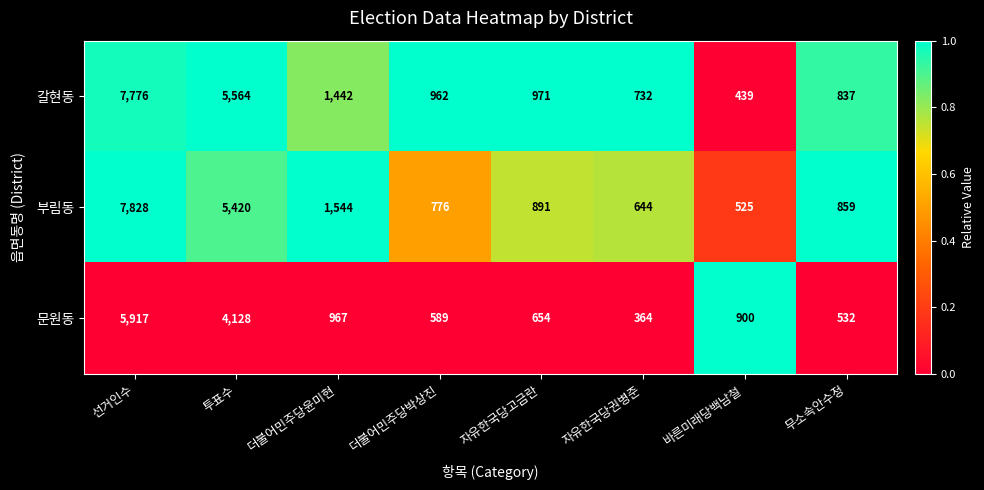

Which series has the widest spread of values?

갈현동